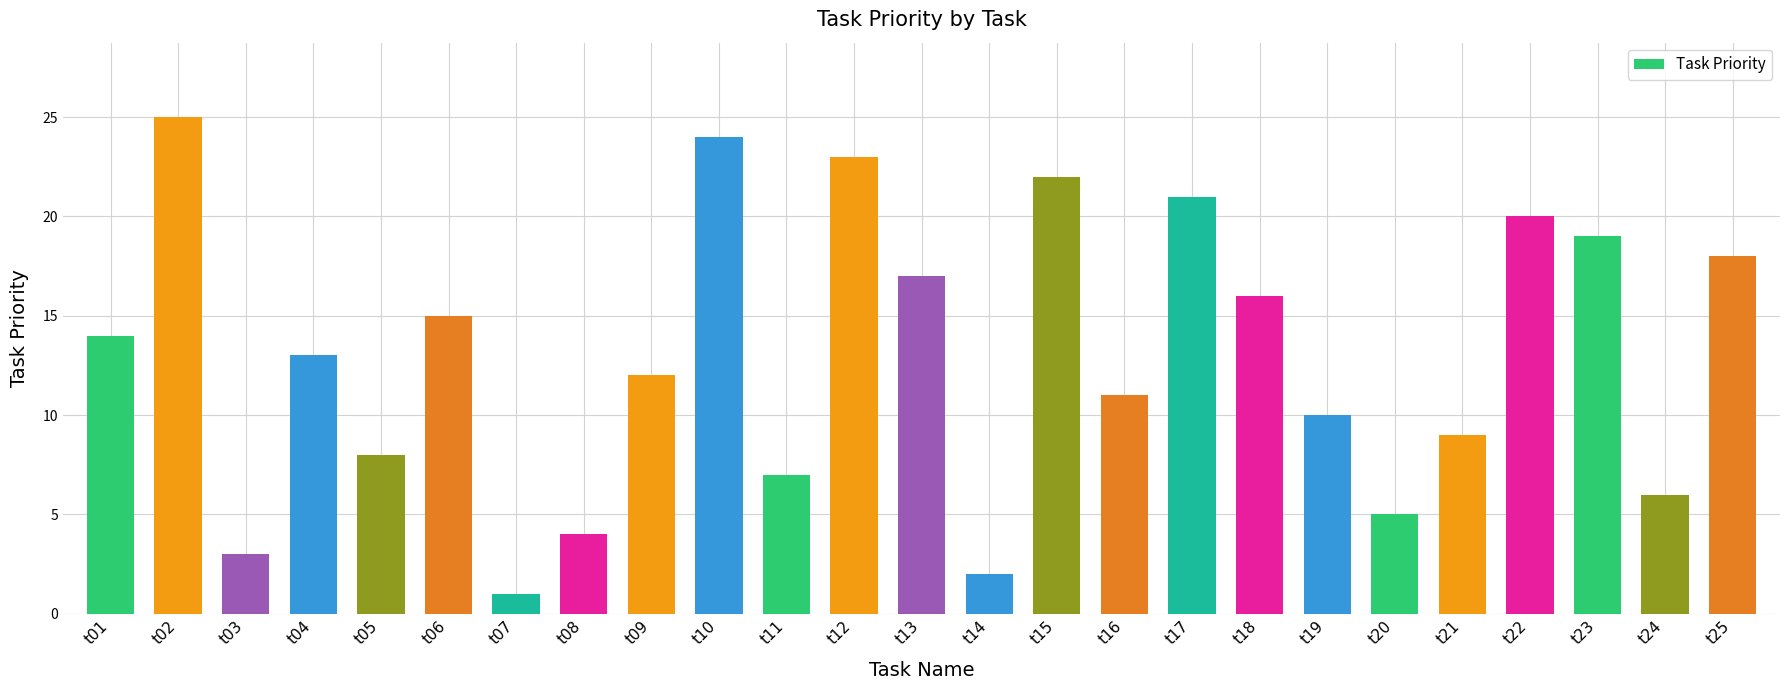

What is the sum of the values at t06 and t20?

20